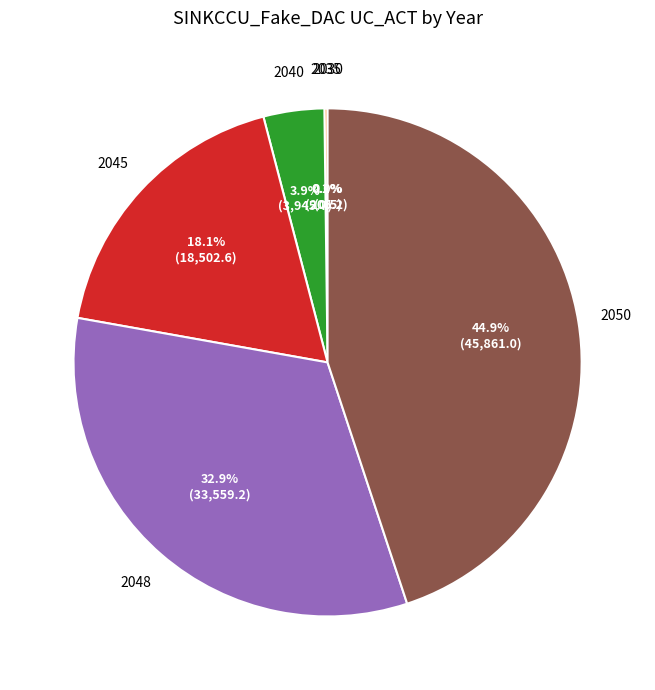

What percentage do 2040 and 2050 together represent?

48.8%